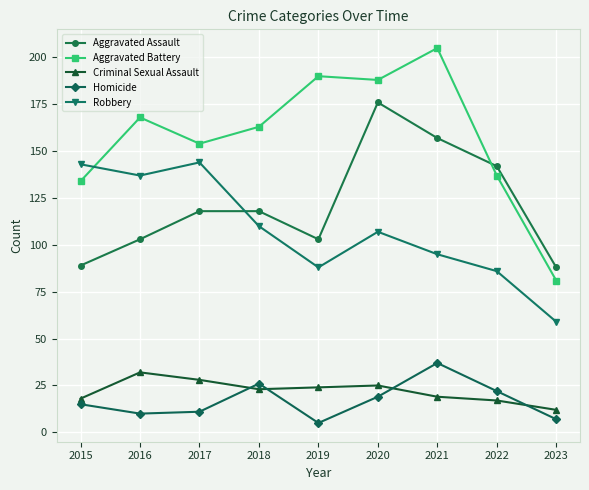

How many lines are shown in the chart?

5